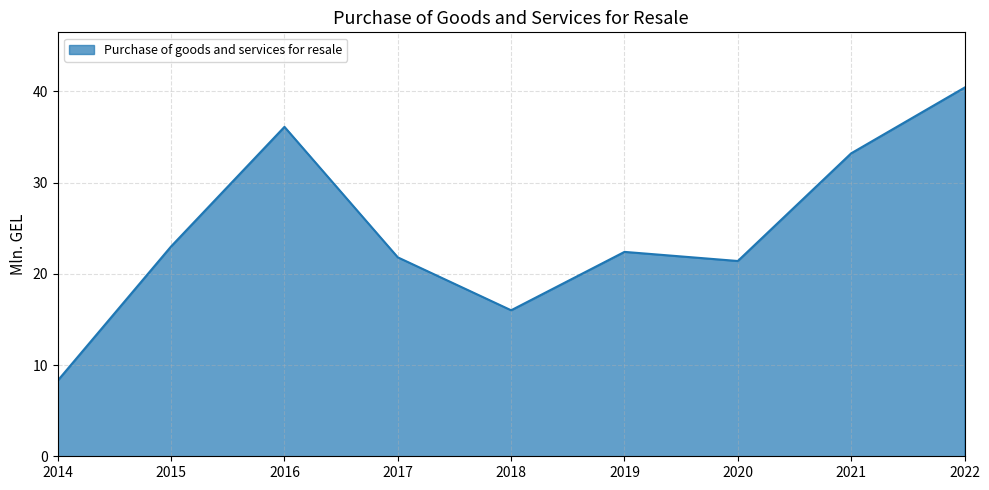

Between 2015 and 2018, which is larger?

2015